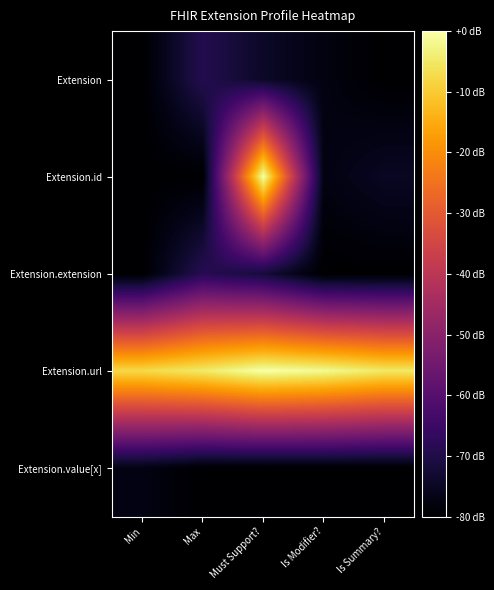

Reading left to right, extract all data points from this chart.

Extension: Min=-80.0	Max=-69.2	Must Support?=-74.4	Is Modifier?=-77.6	Is Summary?=-80.0
Extension.id: Min=-80.0	Max=-80.0	Must Support?=0.0	Is Modifier?=-77.6	Is Summary?=-75.0
Extension.extension: Min=-80.0	Max=-68.7	Must Support?=-72.0	Is Modifier?=-80.0	Is Summary?=-80.0
Extension.url: Min=-7.6	Max=-4.7	Must Support?=0.0	Is Modifier?=-1.6	Is Summary?=-5.0
Extension.value[x]: Min=-77.3	Max=-80.0	Must Support?=-80.0	Is Modifier?=-80.0	Is Summary?=-80.0